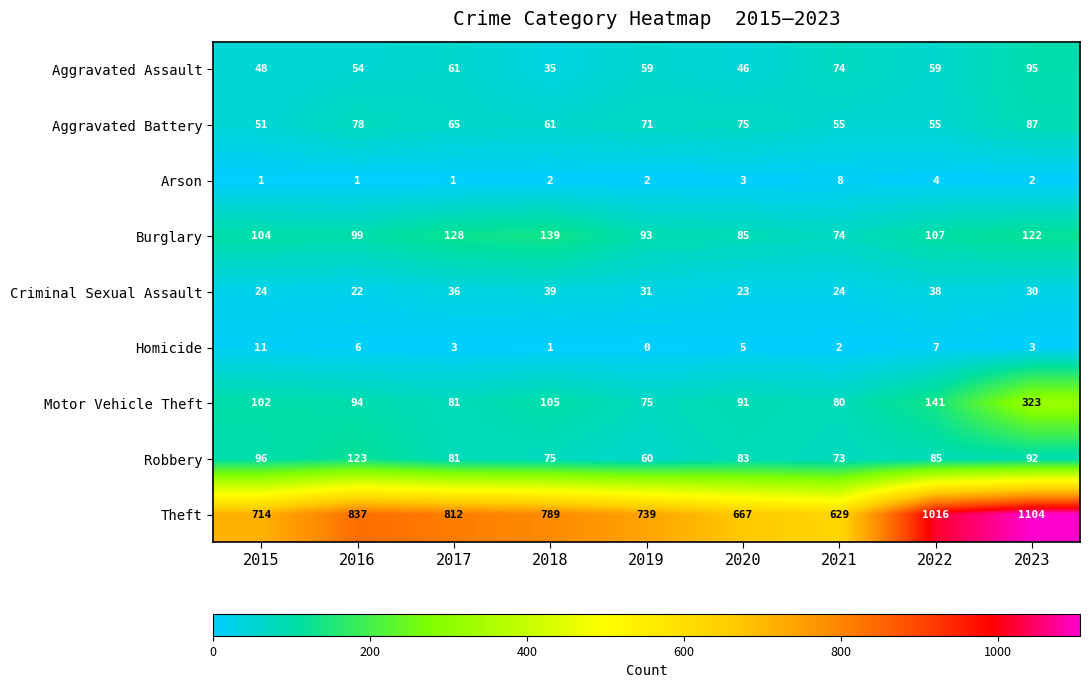

What is the sum of all Aggravated Assault values?

531